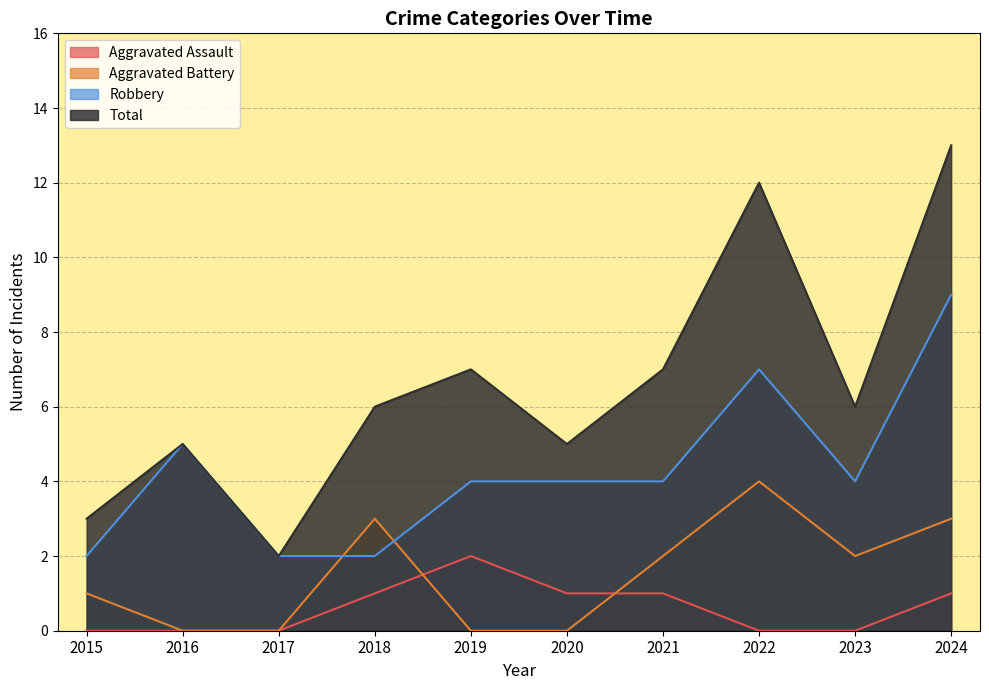

What is the highest value of the Robbery series?

9